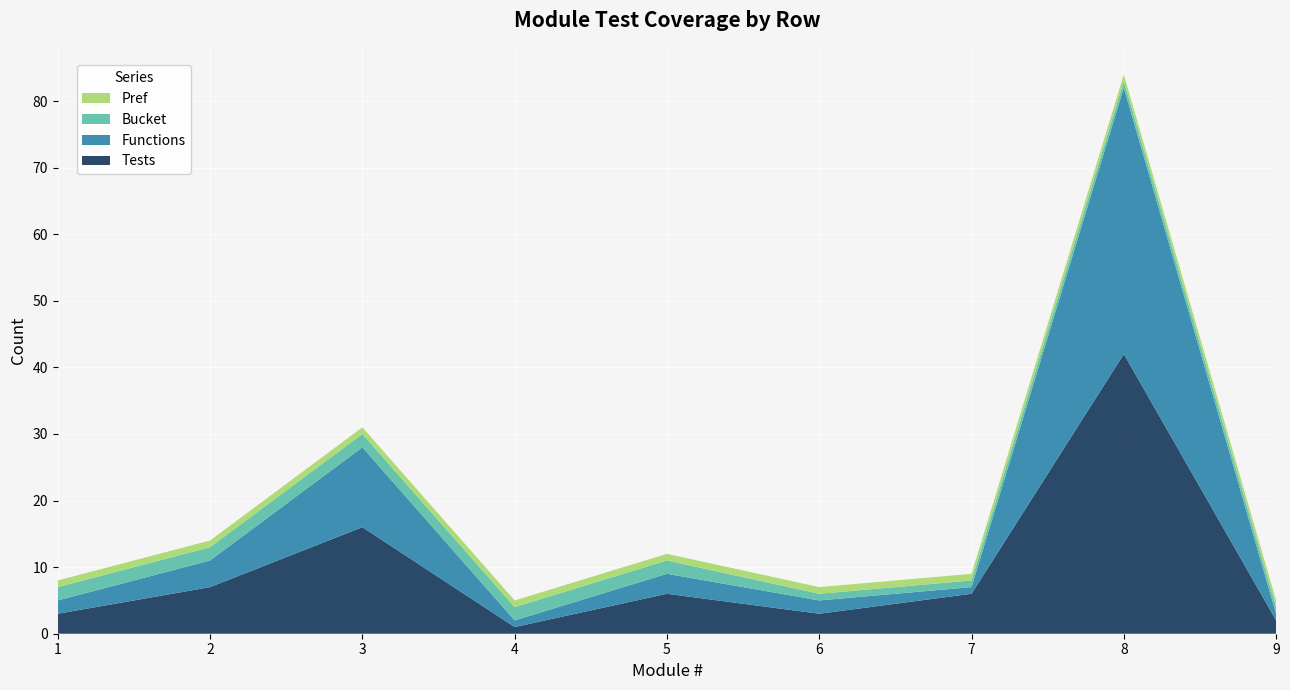

Reading left to right, what are all the values shown in this chart?

Tests: 1=3	2=7	3=16	4=1	5=6	6=3	7=6	8=42	9=2
Functions: 1=2	2=4	3=12	4=1	5=3	6=2	7=1	8=40	9=1
Bucket: 1=2	2=2	3=2	4=2	5=2	6=1	7=1	8=1	9=1
Pref: 1=1	2=1	3=1	4=1	5=1	6=1	7=1	8=1	9=1